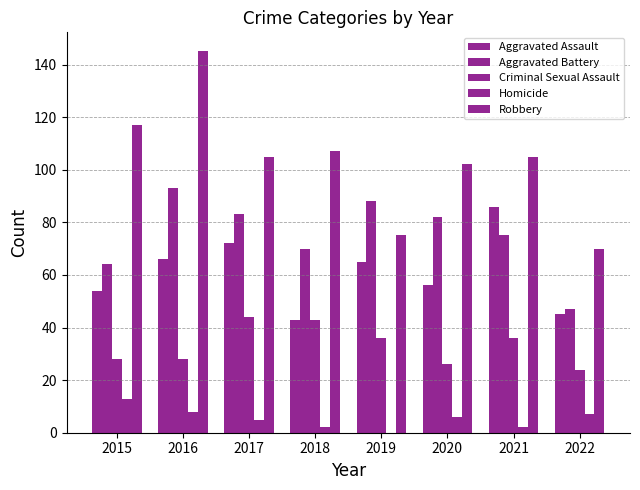

Is it true that Robbery equals 112 at 2022?

False